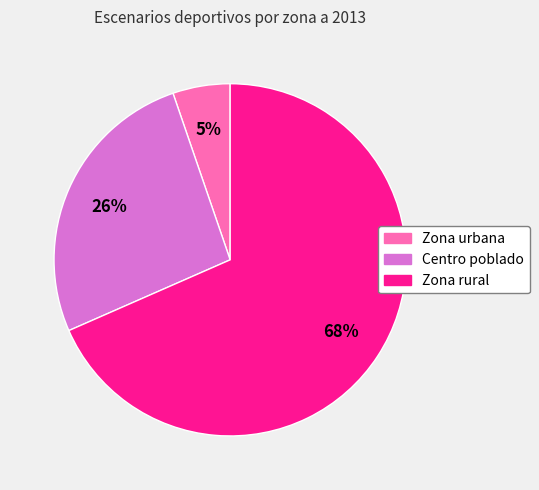

The Zona rural slice represents 68% of the pie. True or false?

True